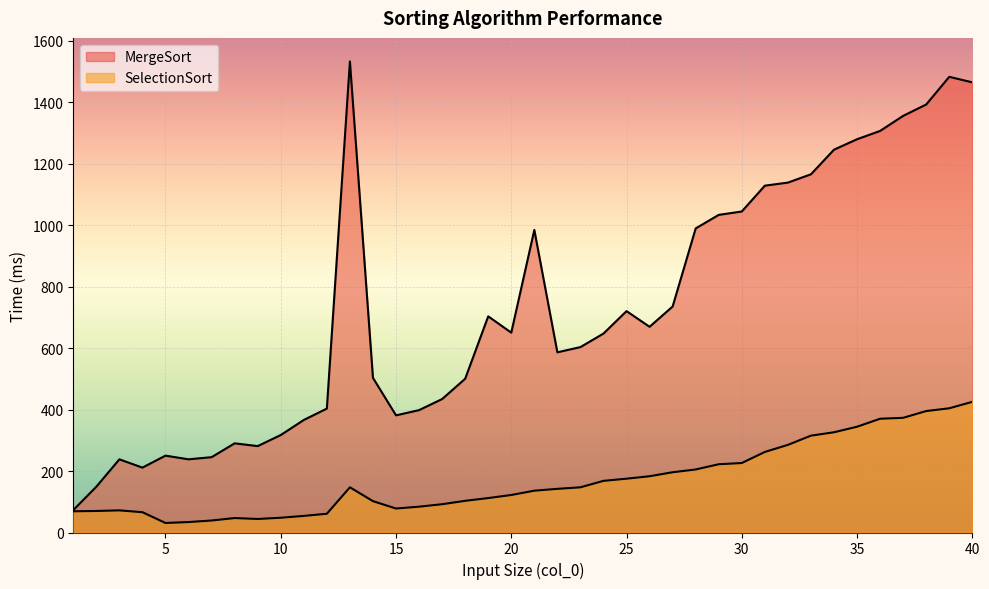

How many lines are shown in the chart?

2